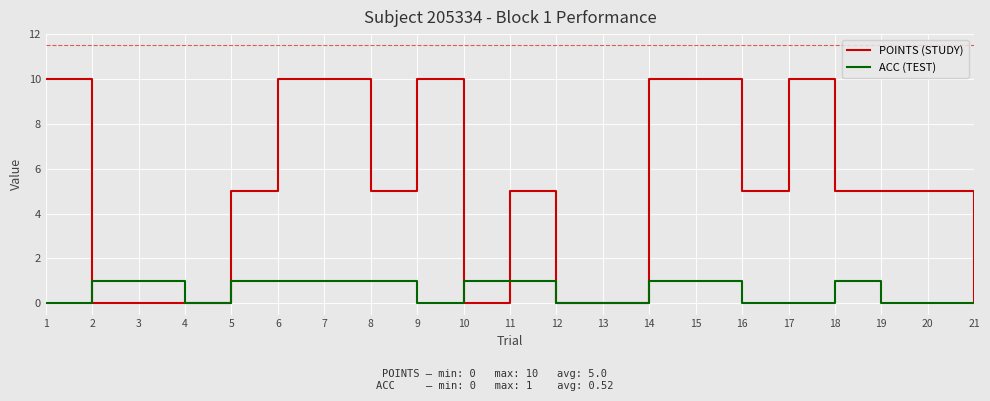

What is the maximum value shown in the chart?

10